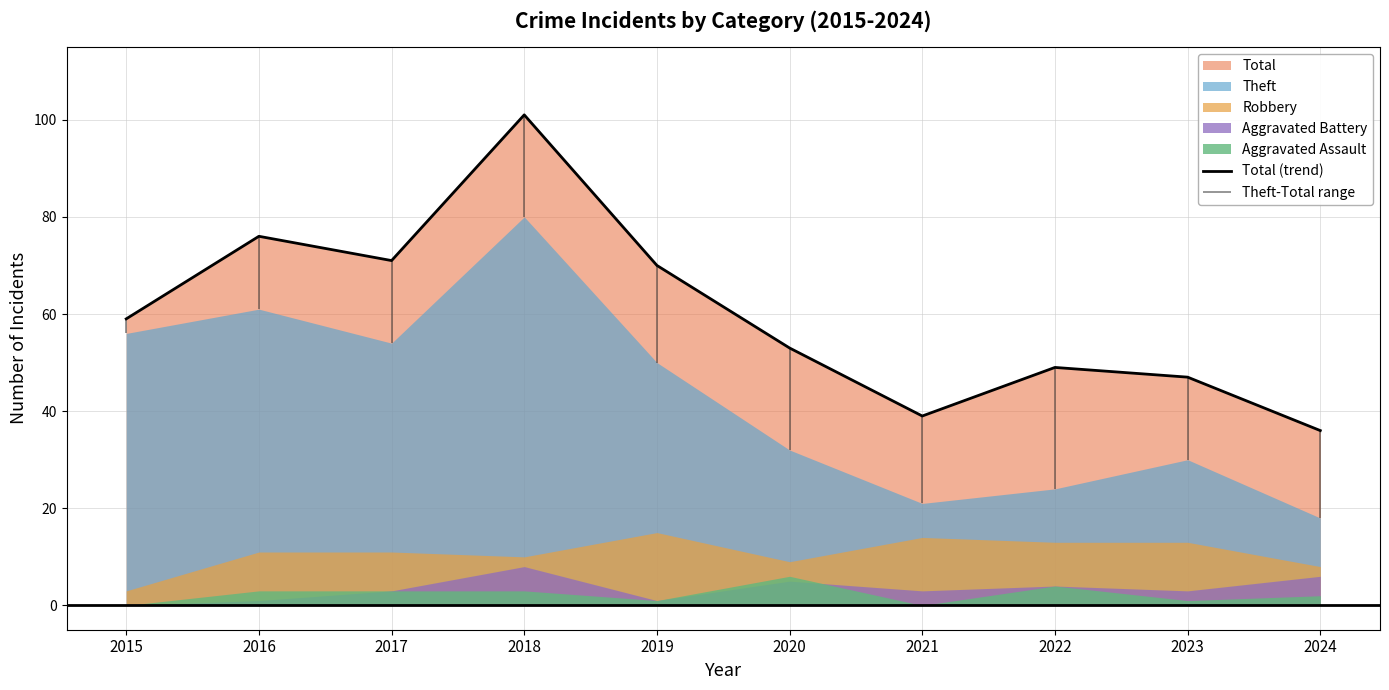

True or false: the data shows 70 at 2019.

True